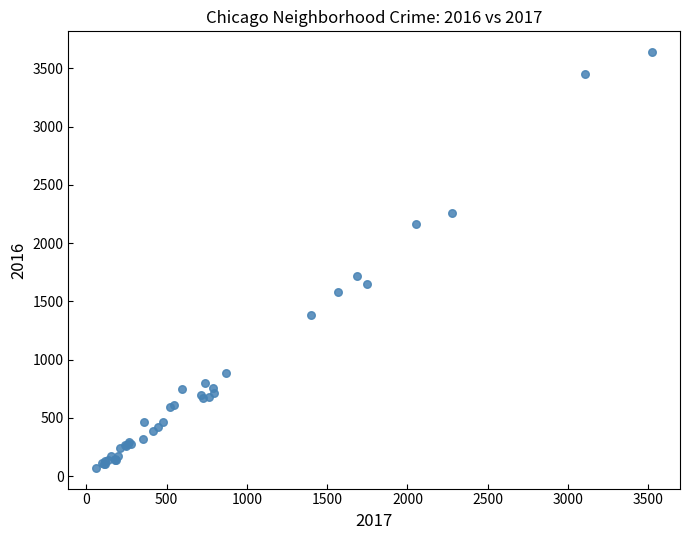

What Y value in the scatter plot is closest to 1855?

1720